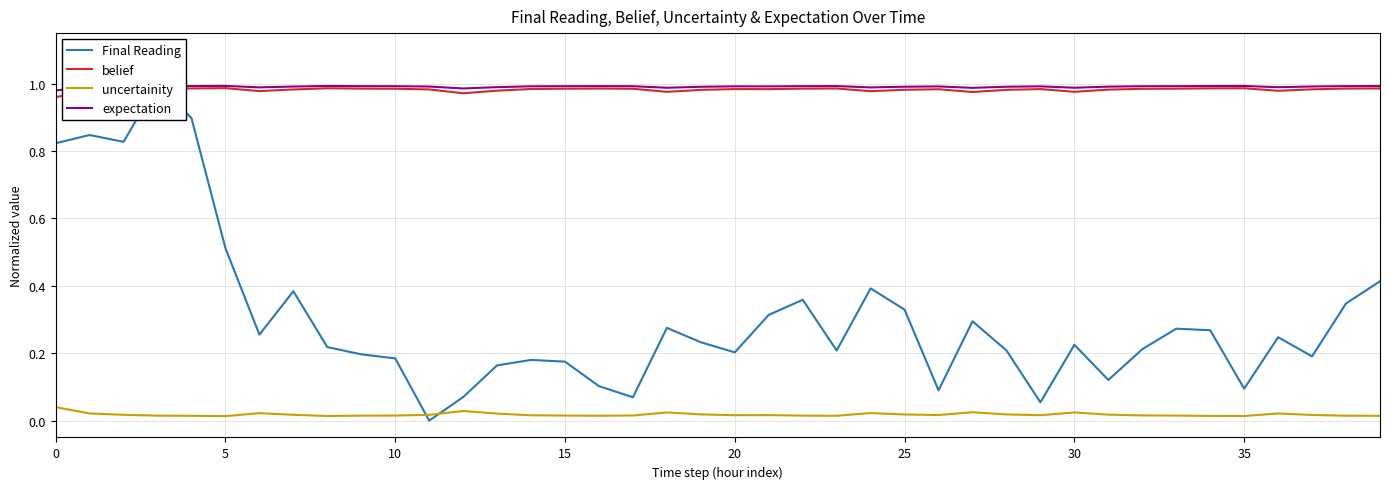

What is the sum of the expectation values at 36 and 32?

2.0